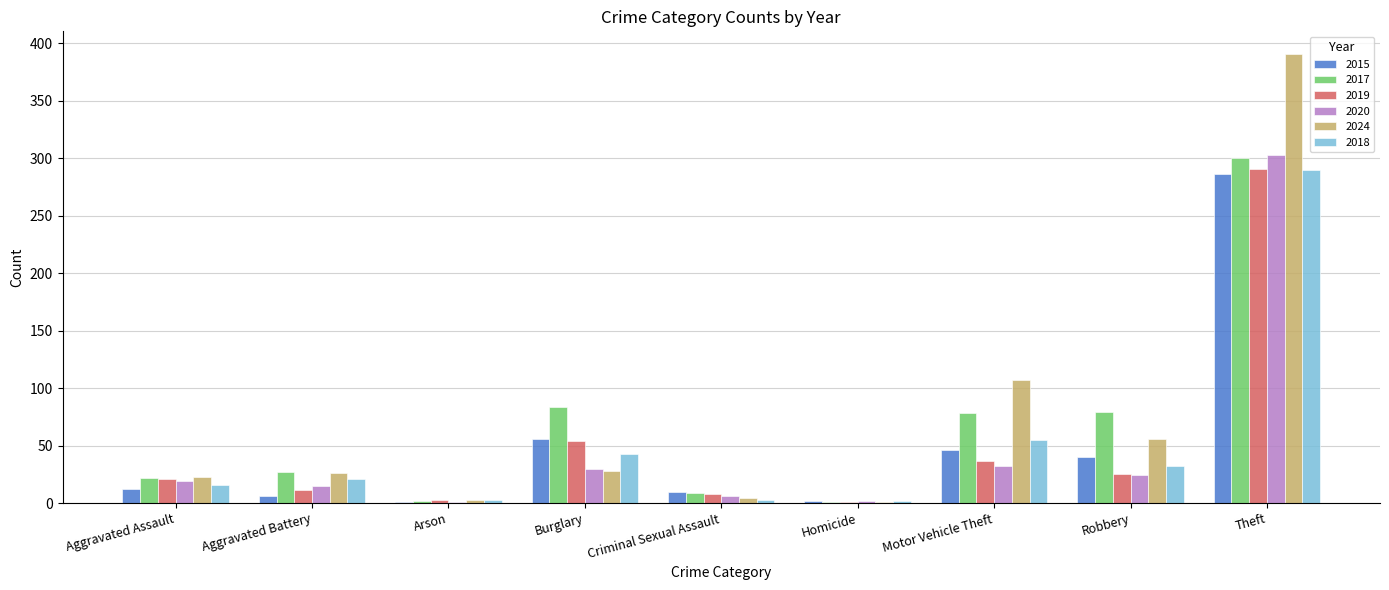

How many series are shown in this chart?

6